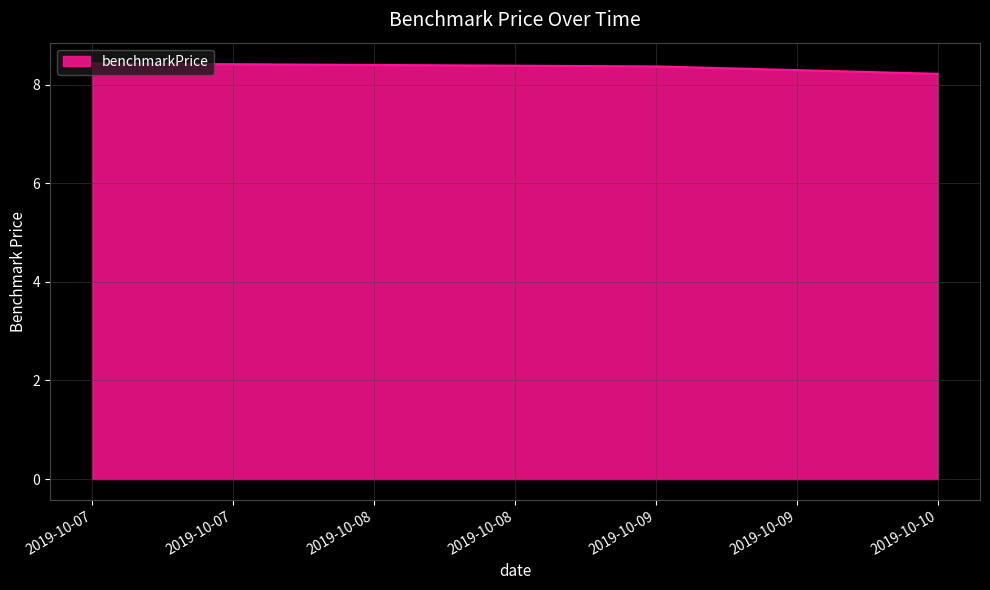

How many lines are shown in the chart?

1